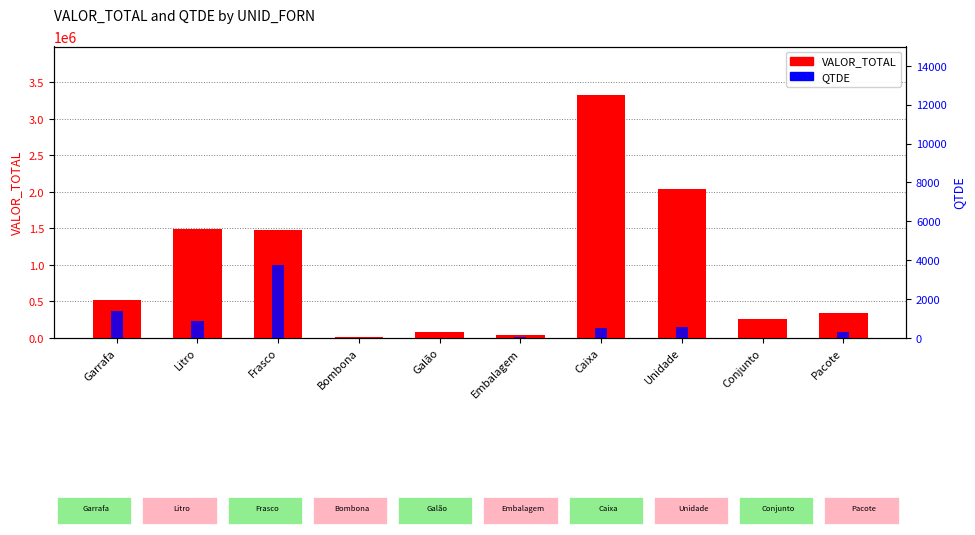

At which label does QTDE first exceed 512?

Garrafa